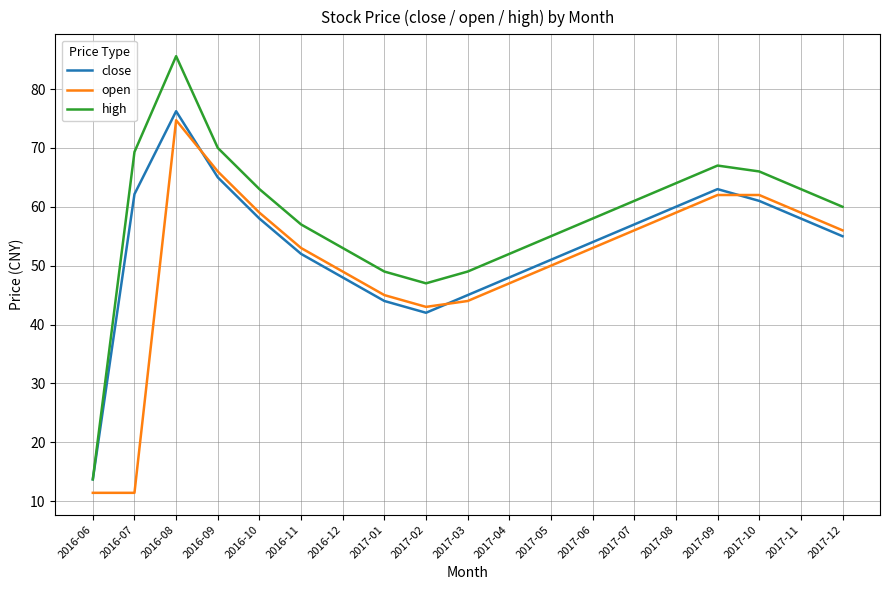

Is this an area chart (filled region under the line)?

No